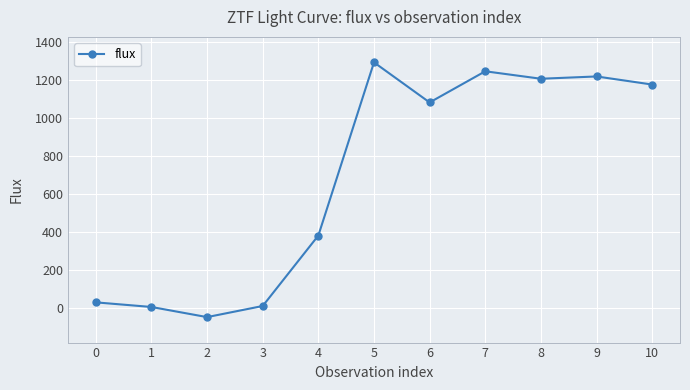

What is the average value?

690.5